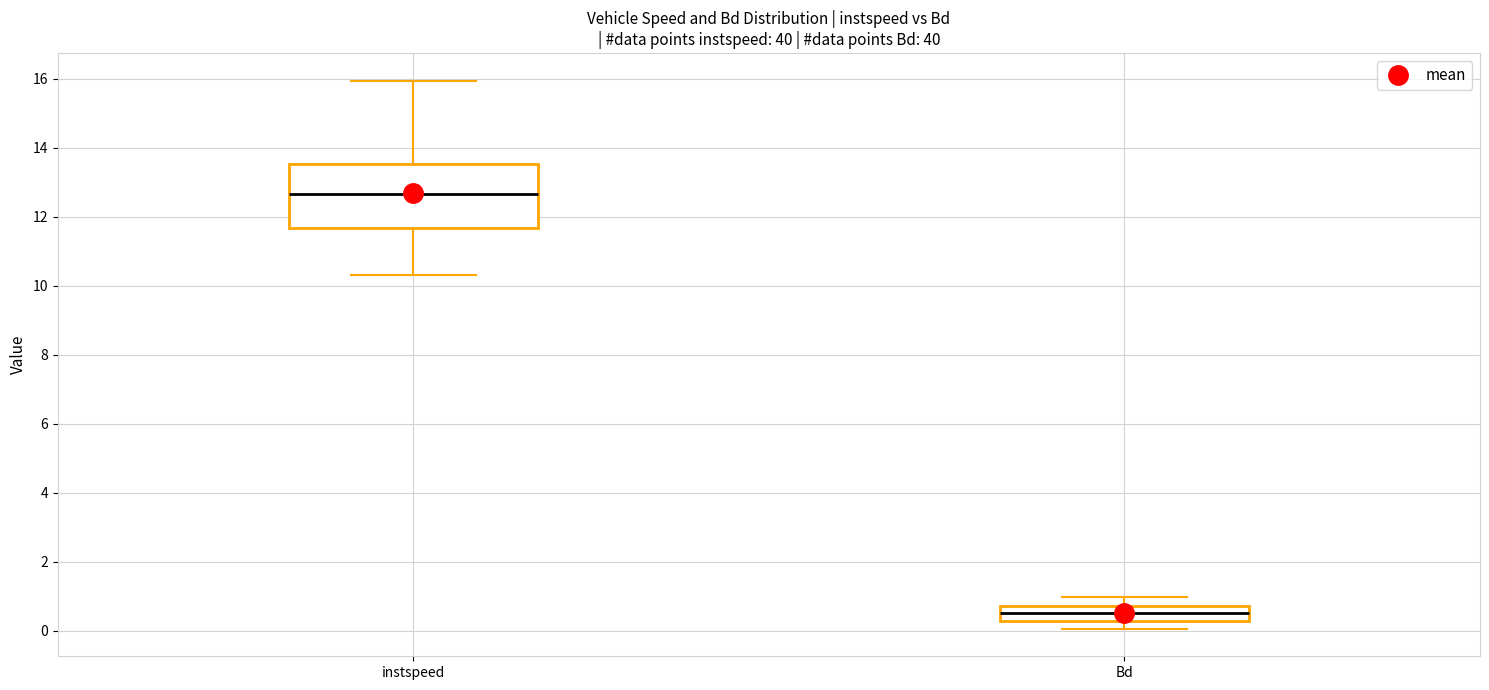

Comparing the boxes themselves (not the whiskers), which one is the tallest?

instspeed